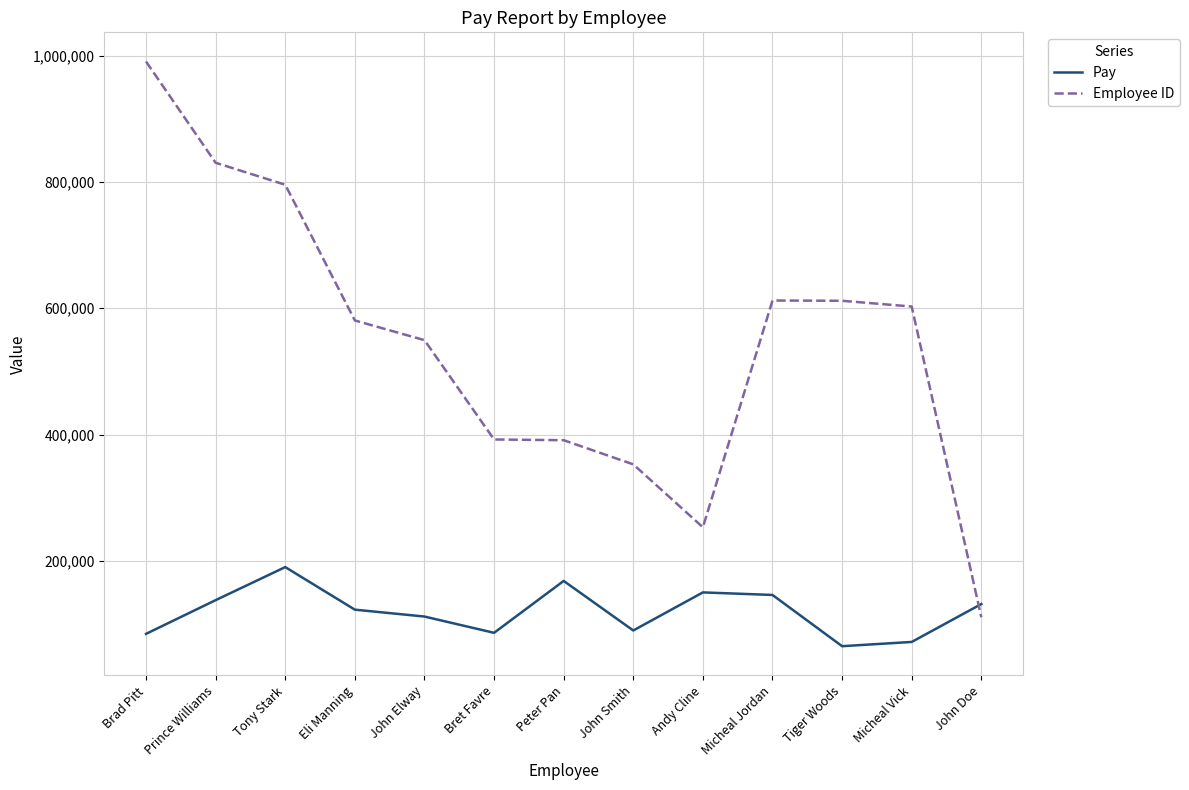

Between Eli Manning and John Smith, which series saw the biggest shift?

Employee ID